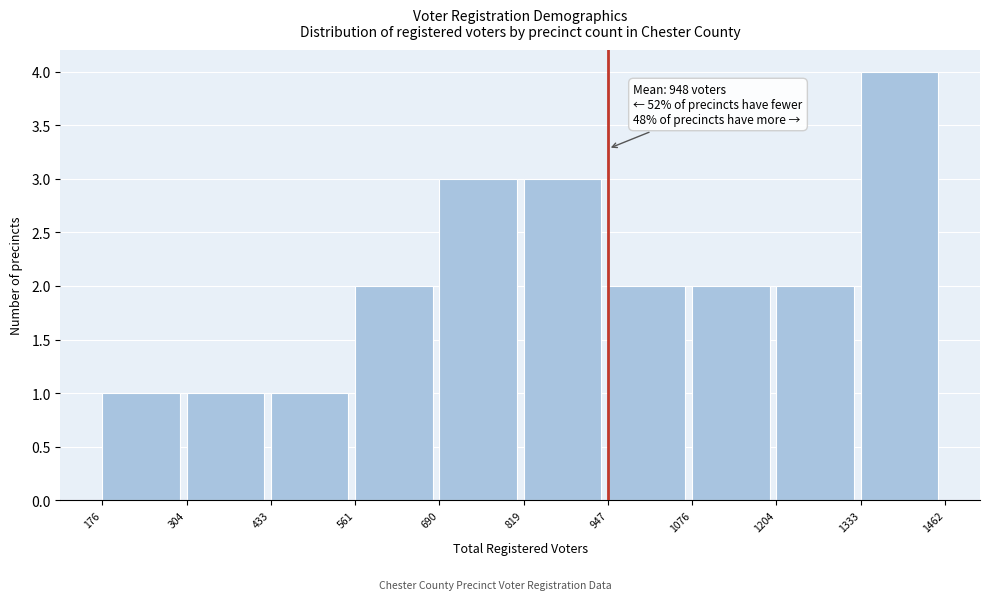

Which range on the x-axis has the tallest bar?

1333 to 1462